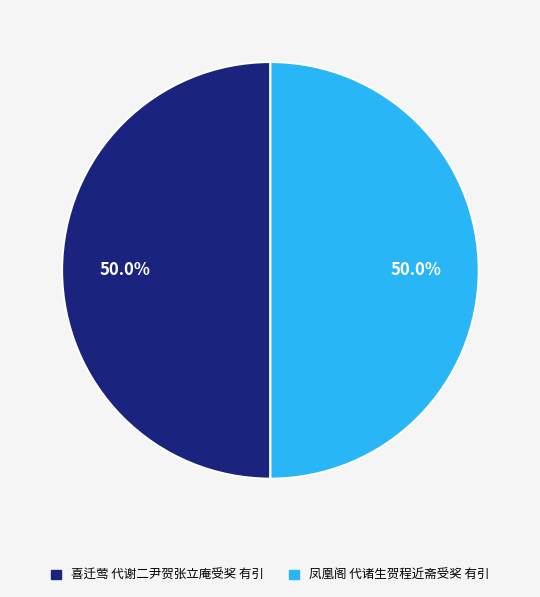

Approximately how many times larger is the value at 凤凰阁 代诸生贺程近斋受奖 有引 compared to 喜迁莺 代谢二尹贺张立庵受奖 有引?

1.0